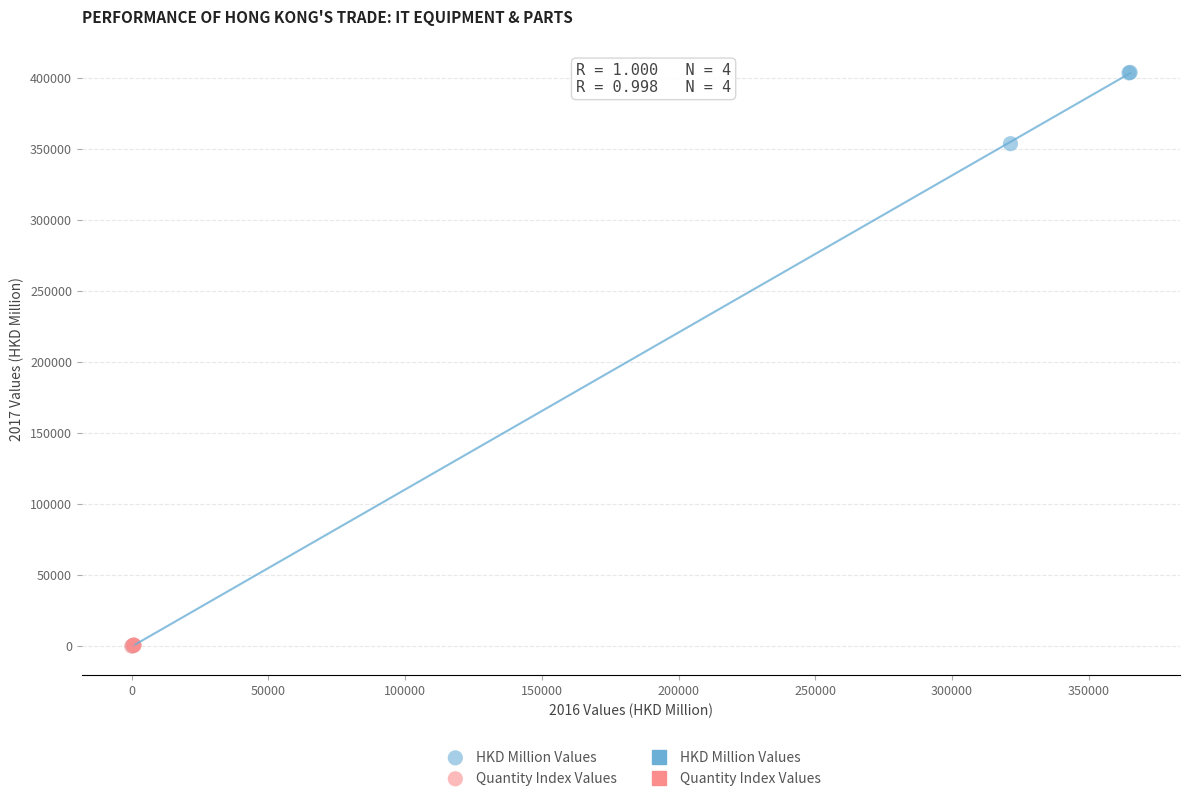

Which series reaches the maximum Y coordinate?

HKD Million Values